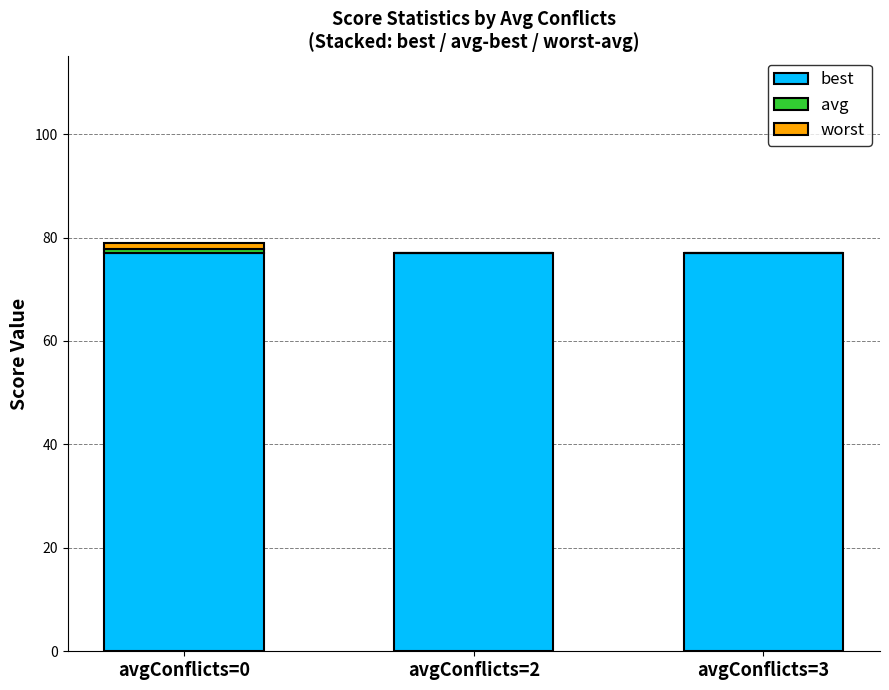

What is the highest value of the best series?

77.0